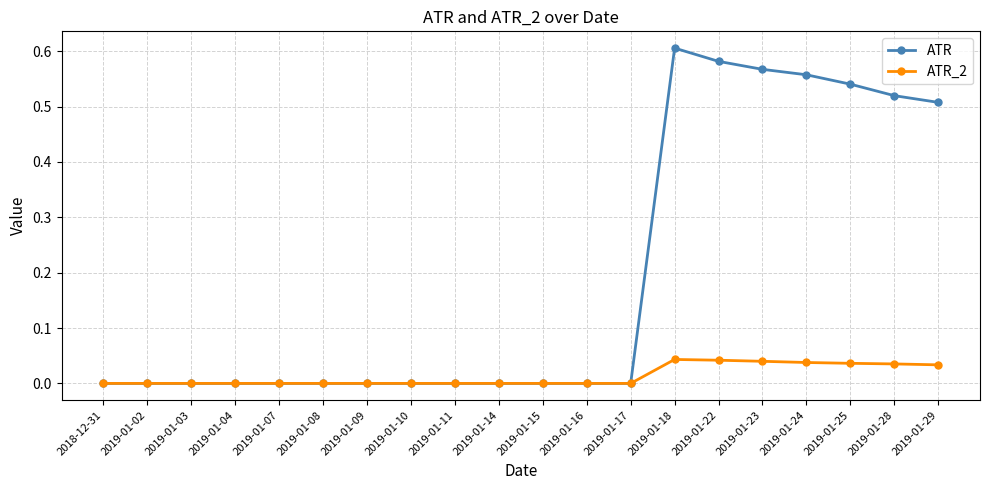

Rank the series by their average value, from lowest to highest.

ATR_2, ATR